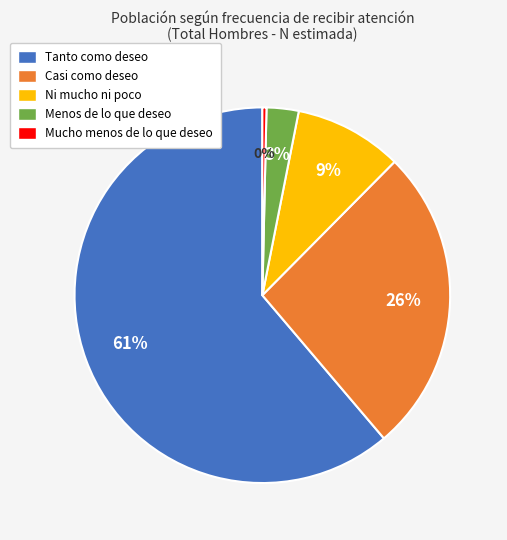

Which slice is the smallest?

Mucho menos de lo que deseo